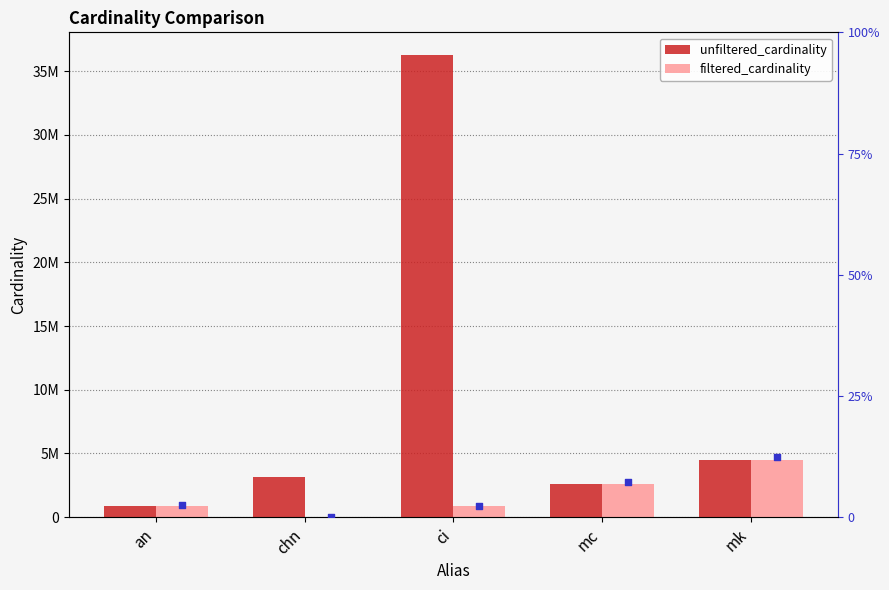

Which series has the widest spread of Y values?

unfiltered_cardinality